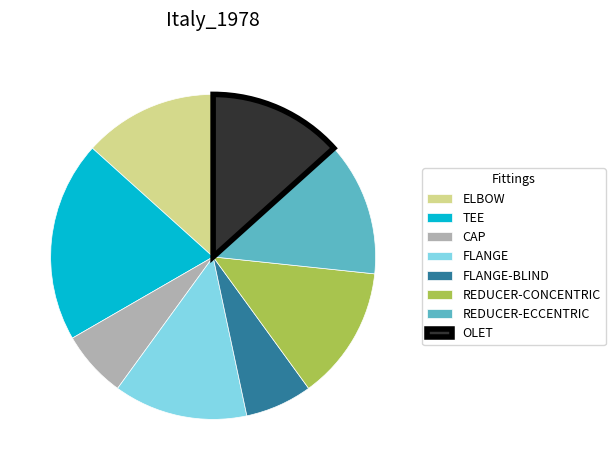

Is it true that REDUCER-ECCENTRIC is 6% of the pie?

False